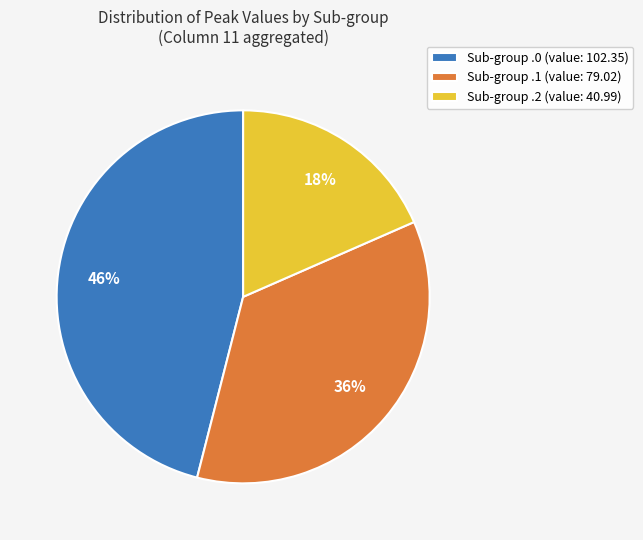

What is the smallest slice in the pie chart?

Sub-group .2 (value: 40.99)